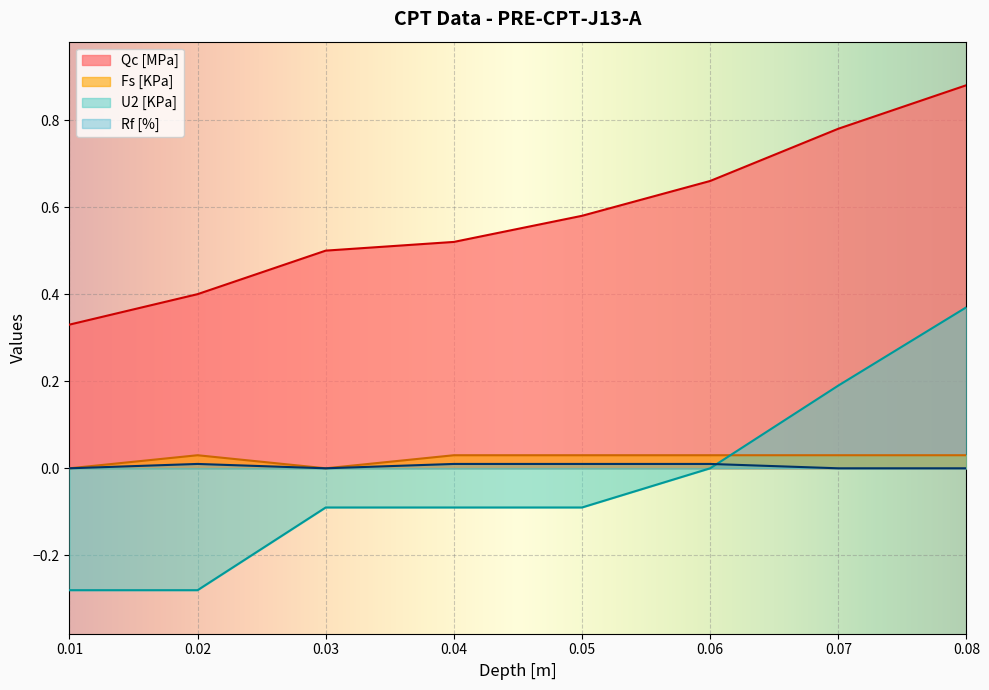

In Rf [%], how many points are higher than both neighbors (excluding endpoints)?

1